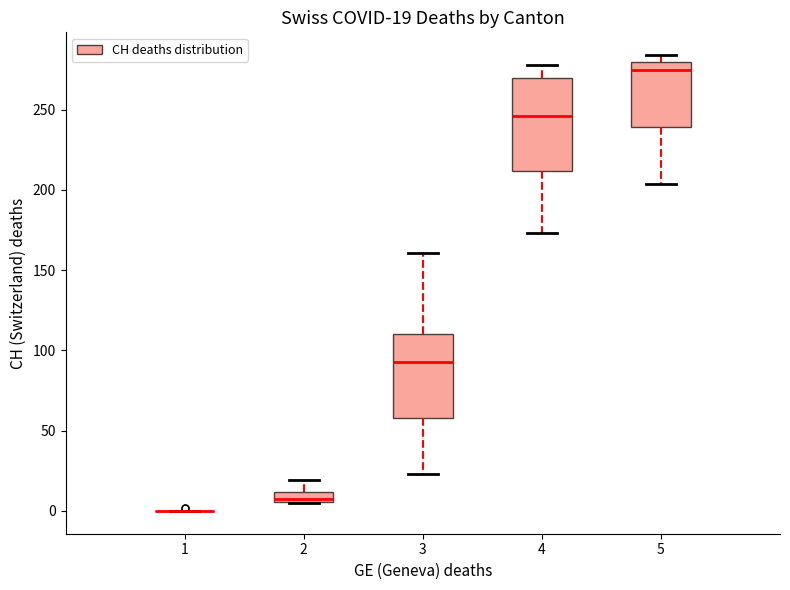

Comparing the boxes themselves (not the whiskers), which one is the tallest?

4